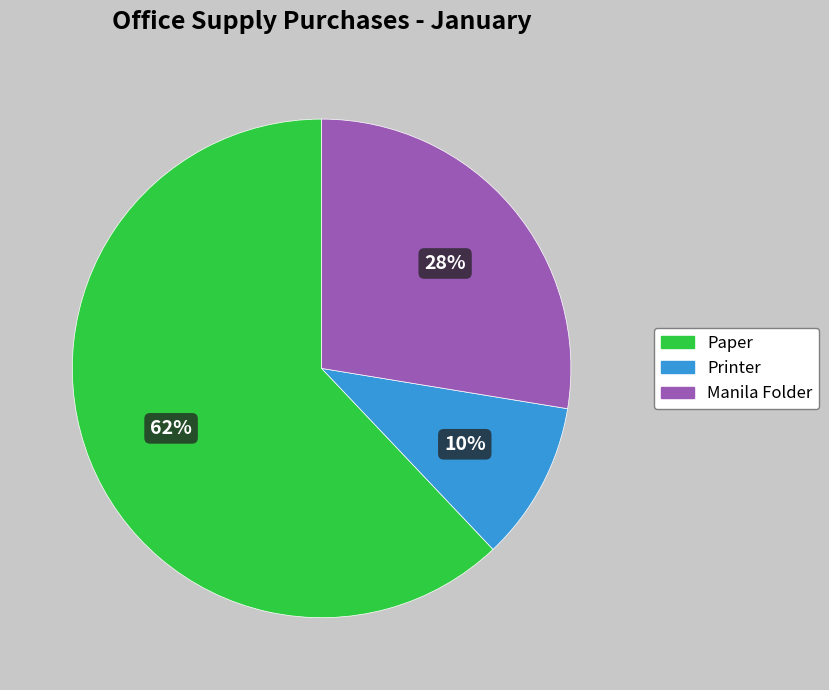

Which category accounts for the majority?

Paper